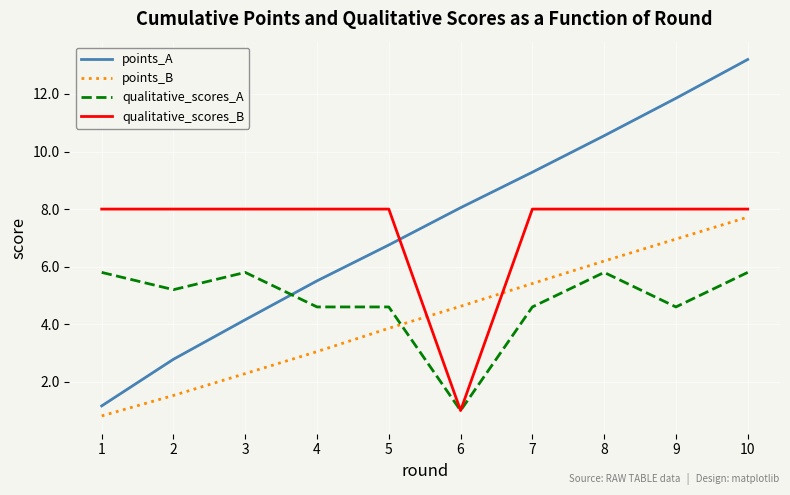

What is the spread (max minus min) of values at 6?

7.0